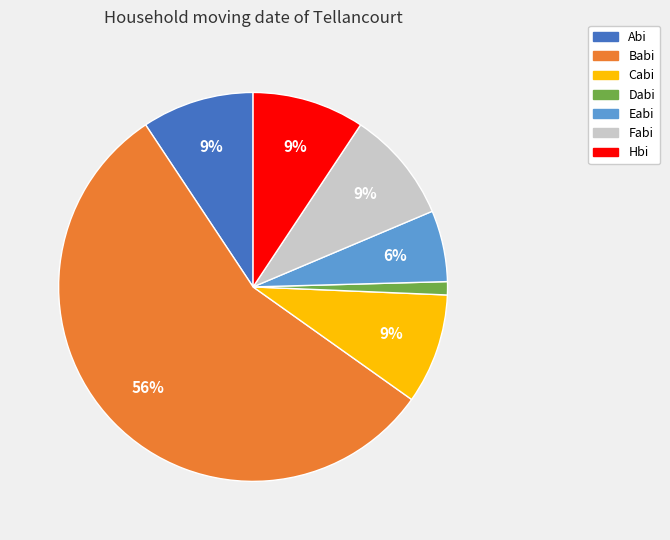

Count the number of slices in the pie.

7